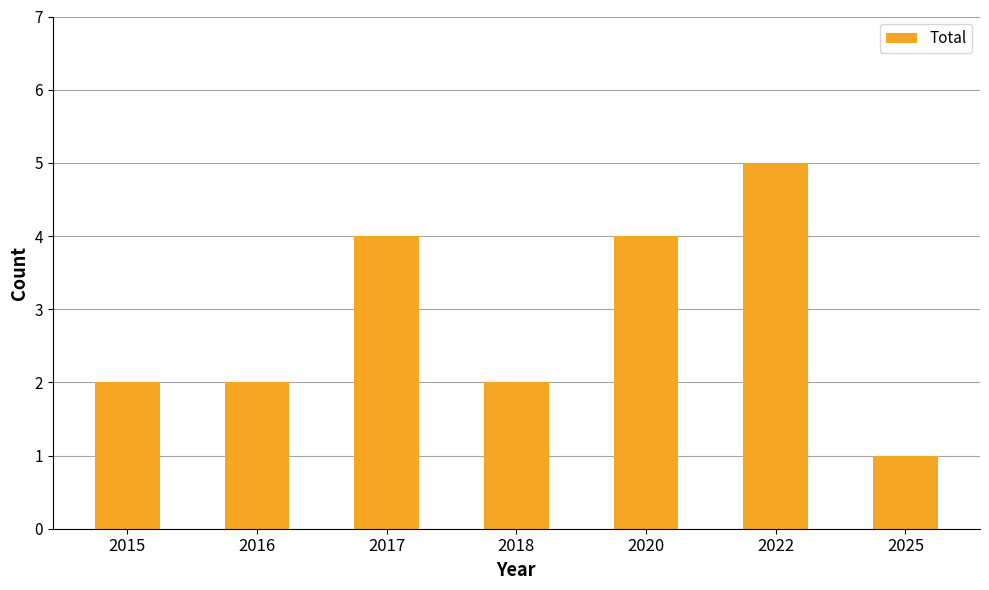

How many categories are shown in the chart?

7